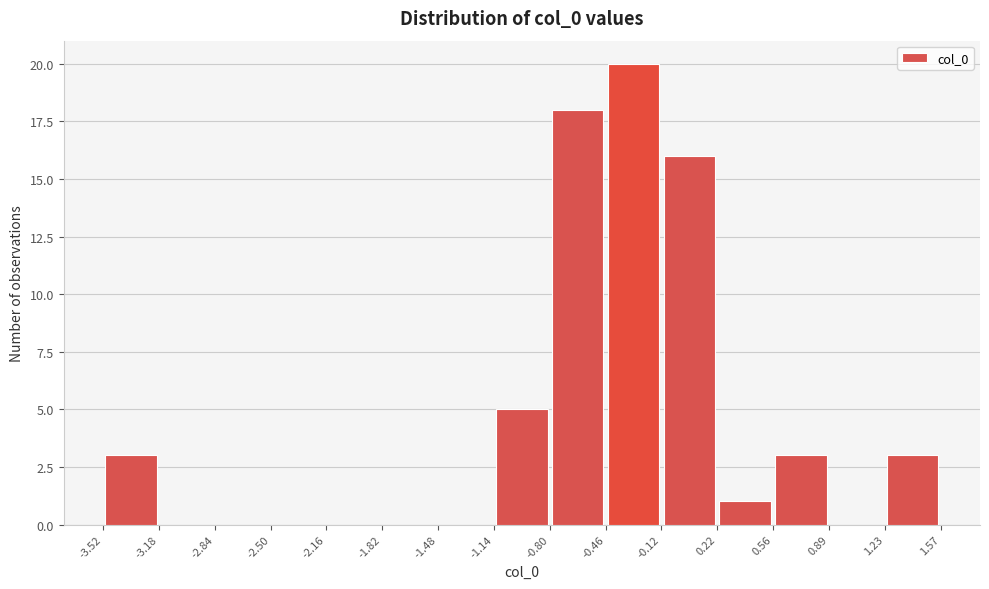

What is the height of the bar covering -0.12 to 0.22 on the x-axis? The values are not printed on the chart, so give them approximately, as read against the axis.

16